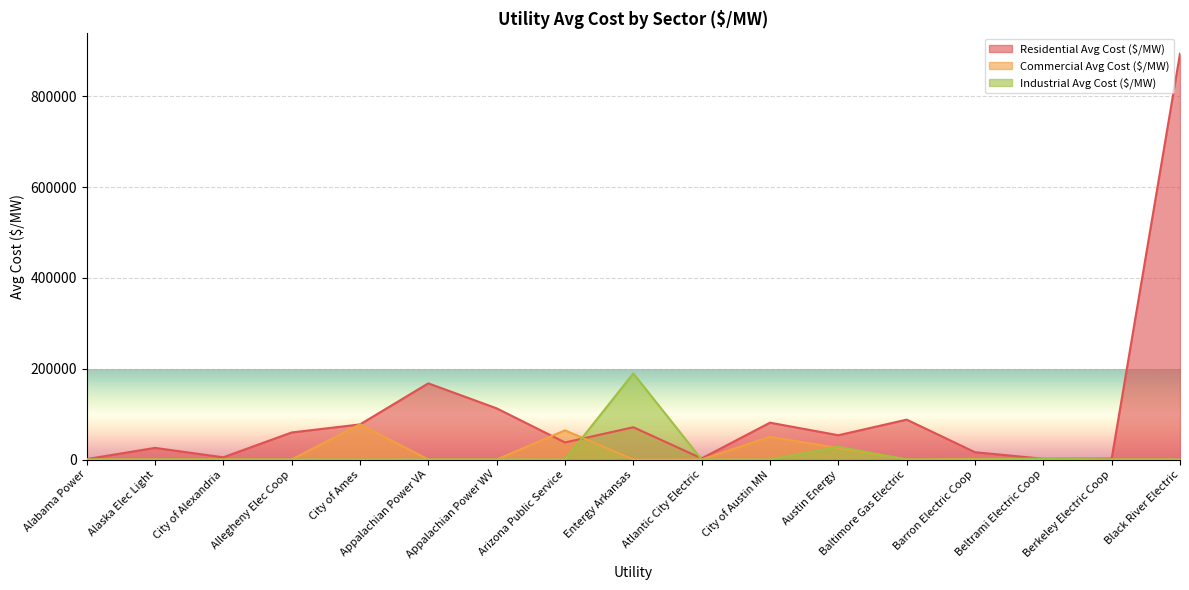

True or false: Residential Avg Cost ($/MW) has a value of 894333.3 at Black River Electric.

True